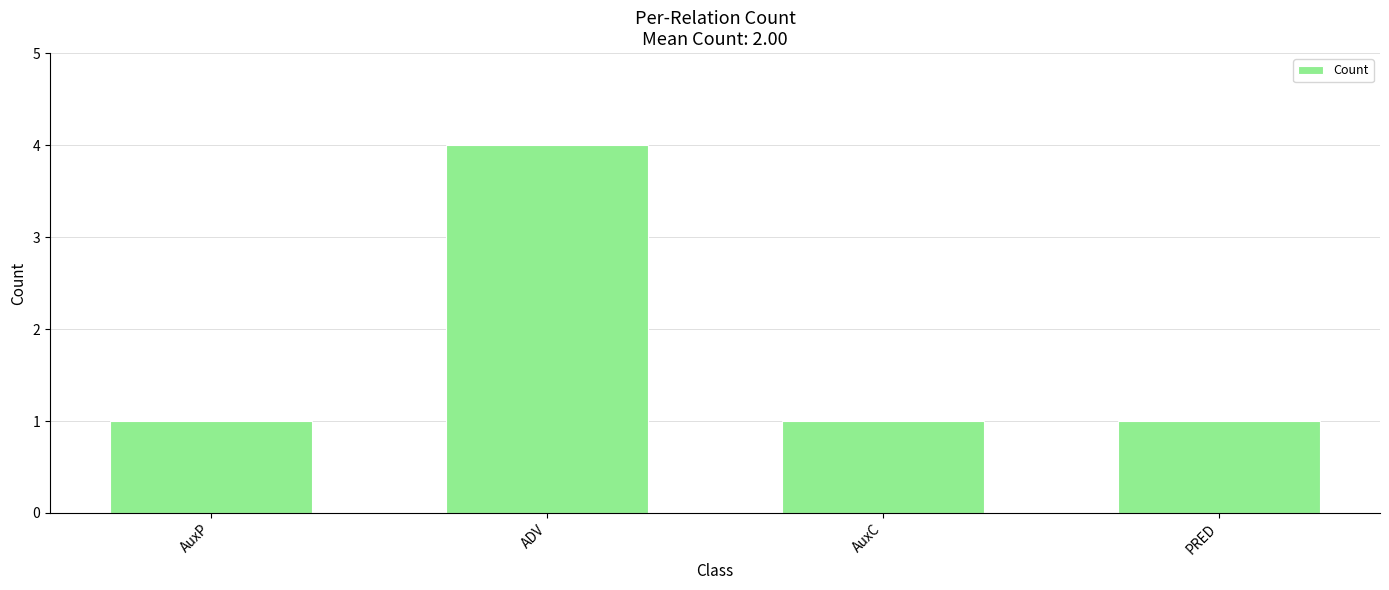

What is the sum of the values at AuxC and ADV?

5